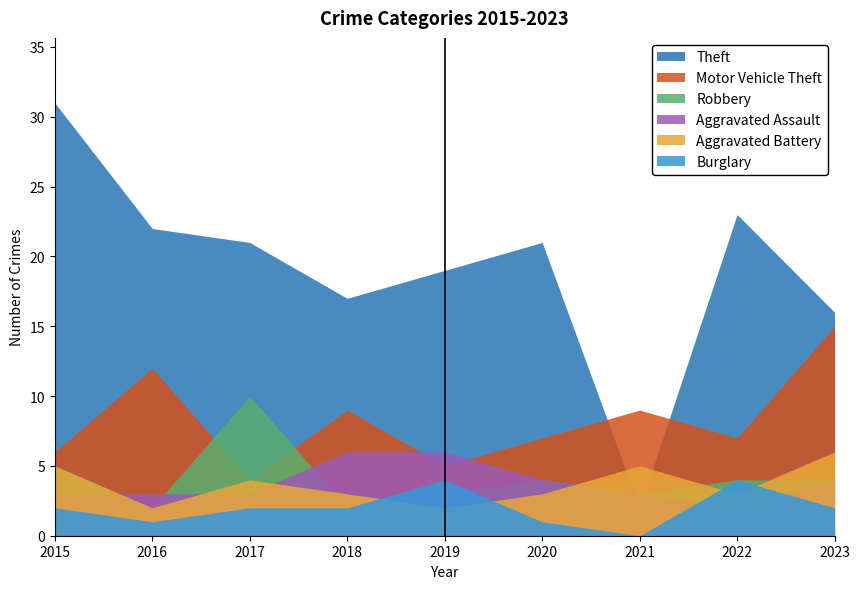

The Theft series shows 7 at 2019. True or false?

False